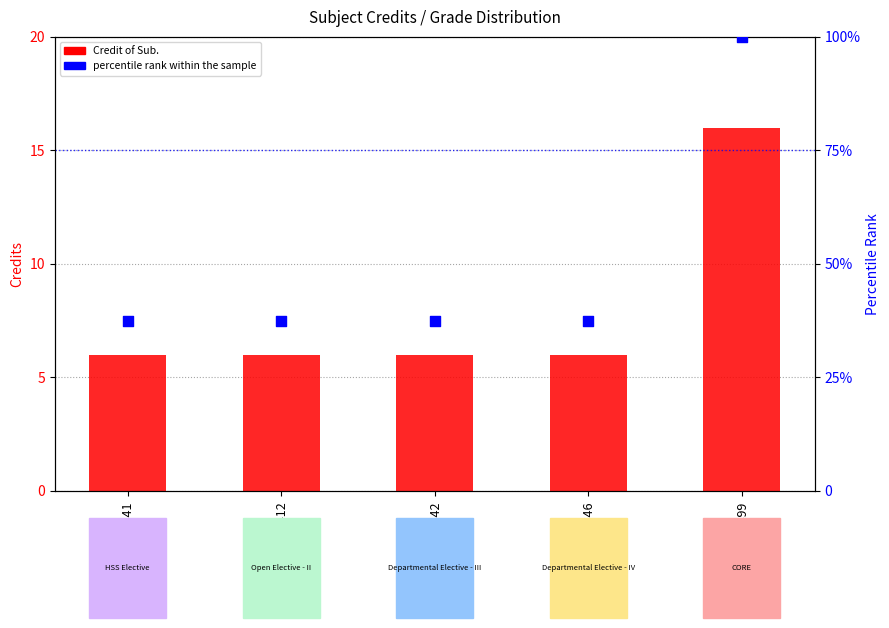

Is the value of Credit of Sub. at ME442 greater than the value of percentile rank within the sample at ME446?

No